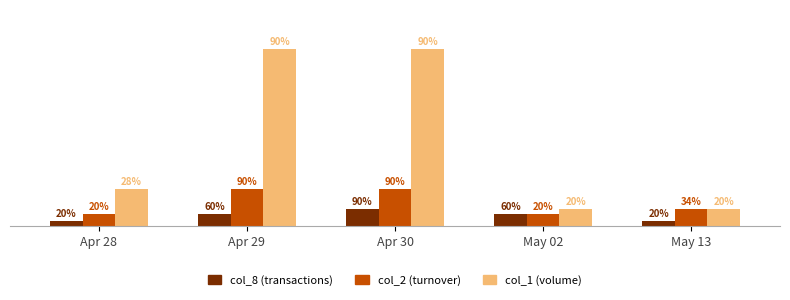

Are the bars horizontal?

No